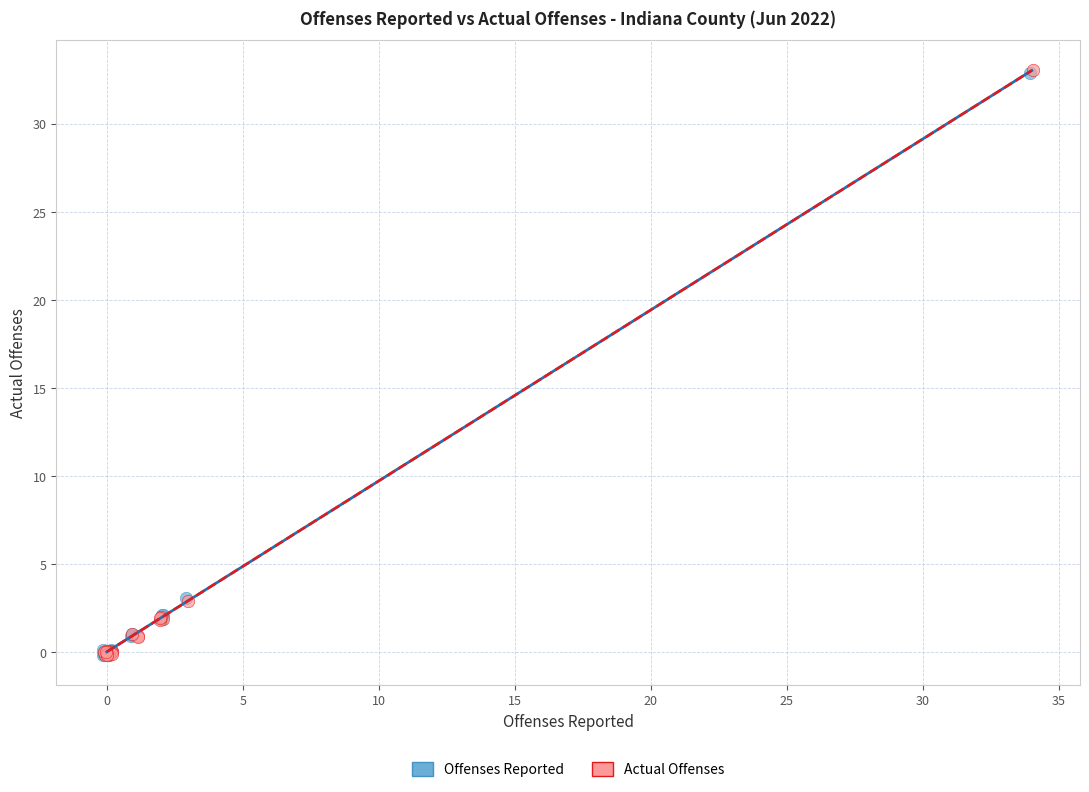

Which series has the widest spread of Y values?

Actual Offenses